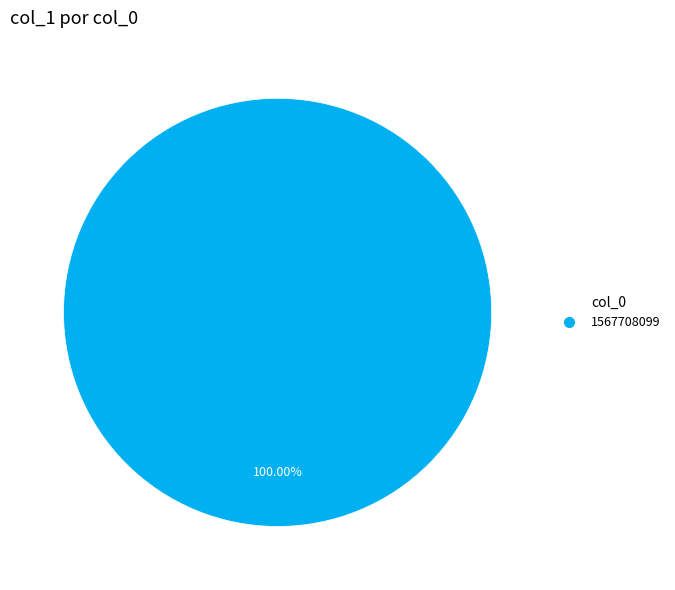

Is there a majority slice in this chart?

Yes